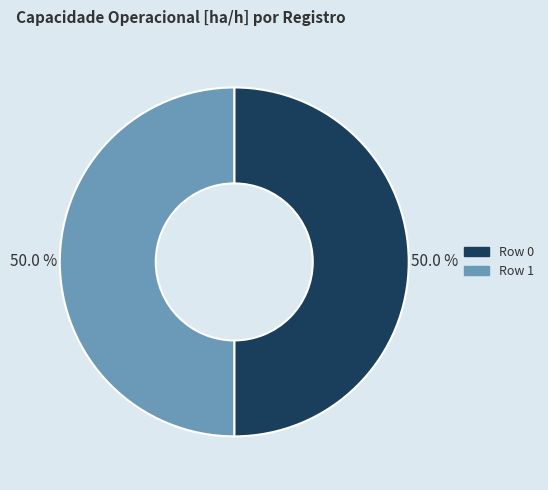

Is the sum of Row 0 and Row 1 greater than half?

Yes